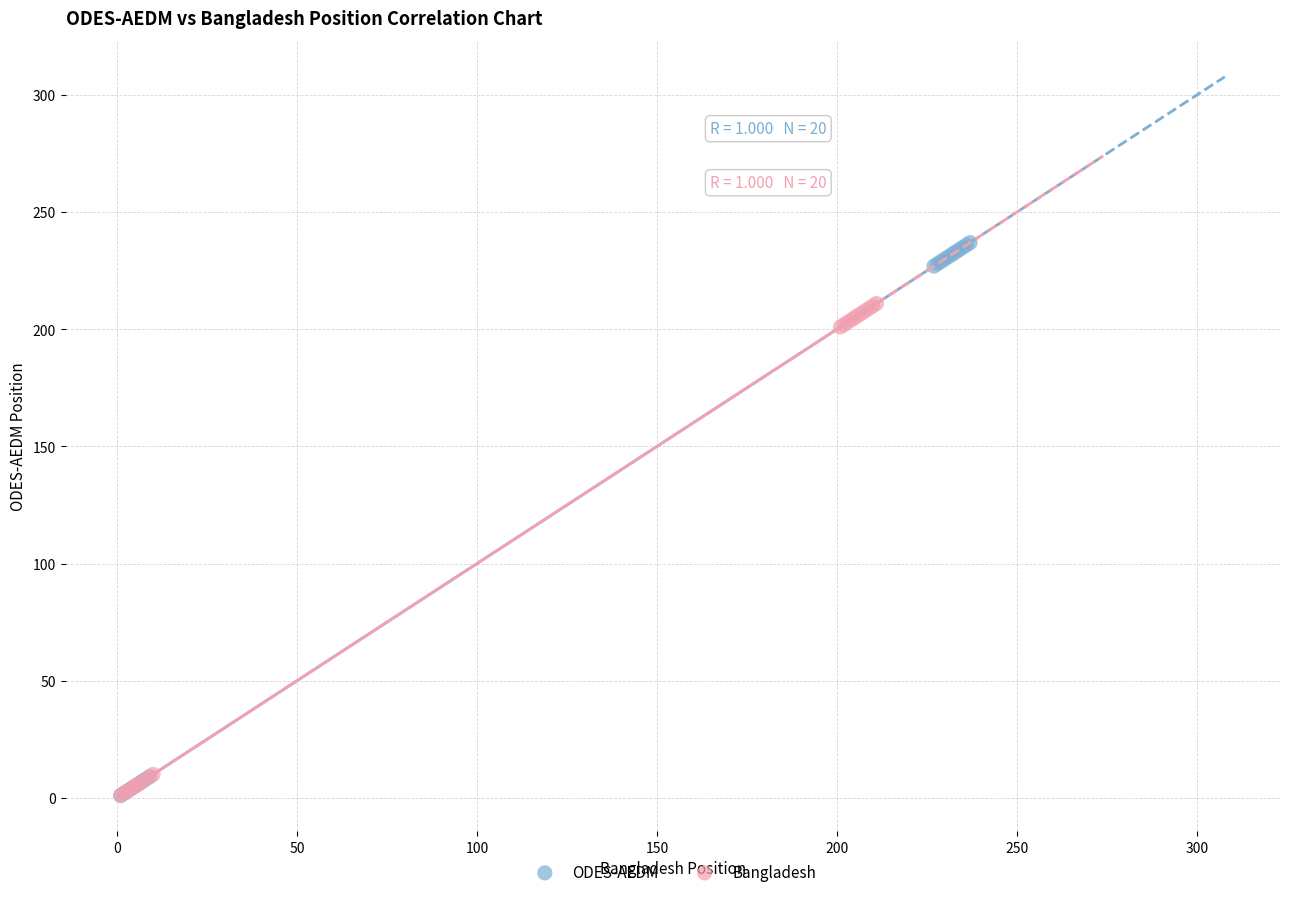

Which series has the largest Y range (max minus min)?

ODES-AEDM